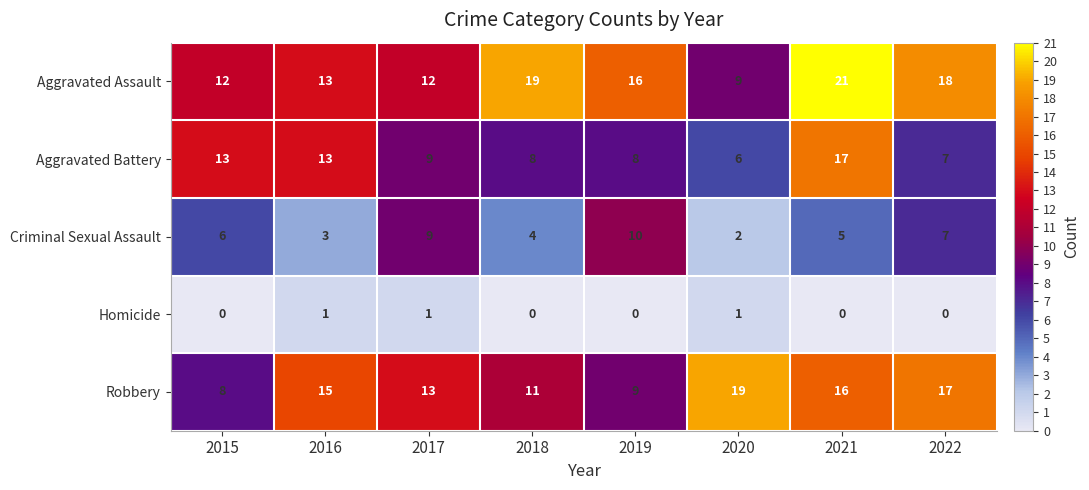

What is the maximum value shown in the chart?

21